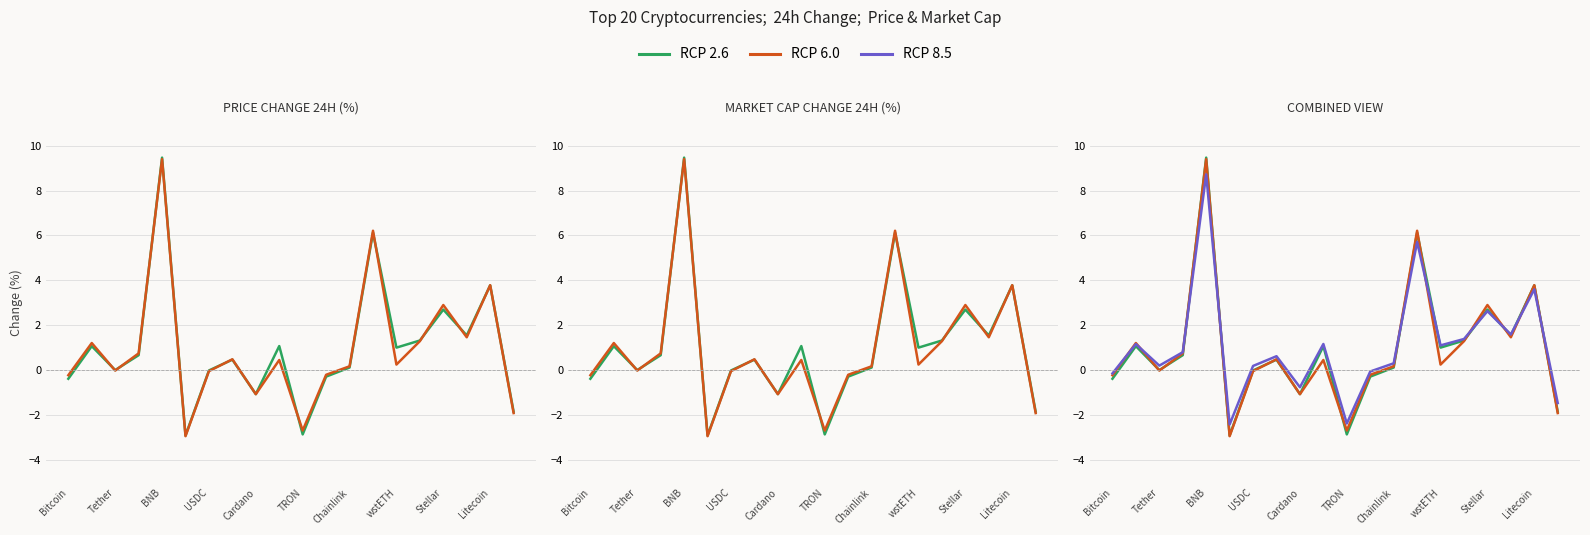

What are all the series names shown in the legend?

RCP 2.6, RCP 6.0, RCP 8.5